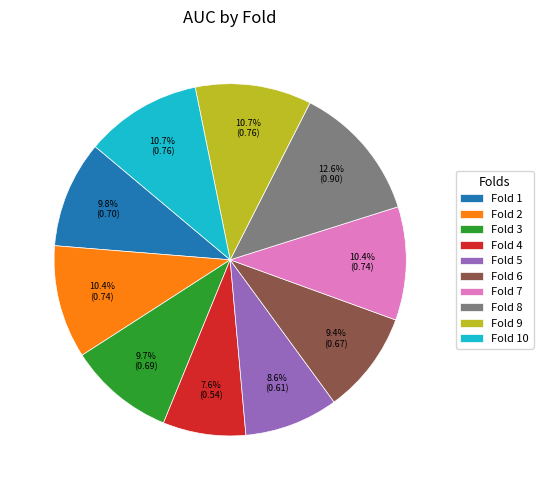

Do Fold 10 and Fold 6 together represent more than half of the pie?

No